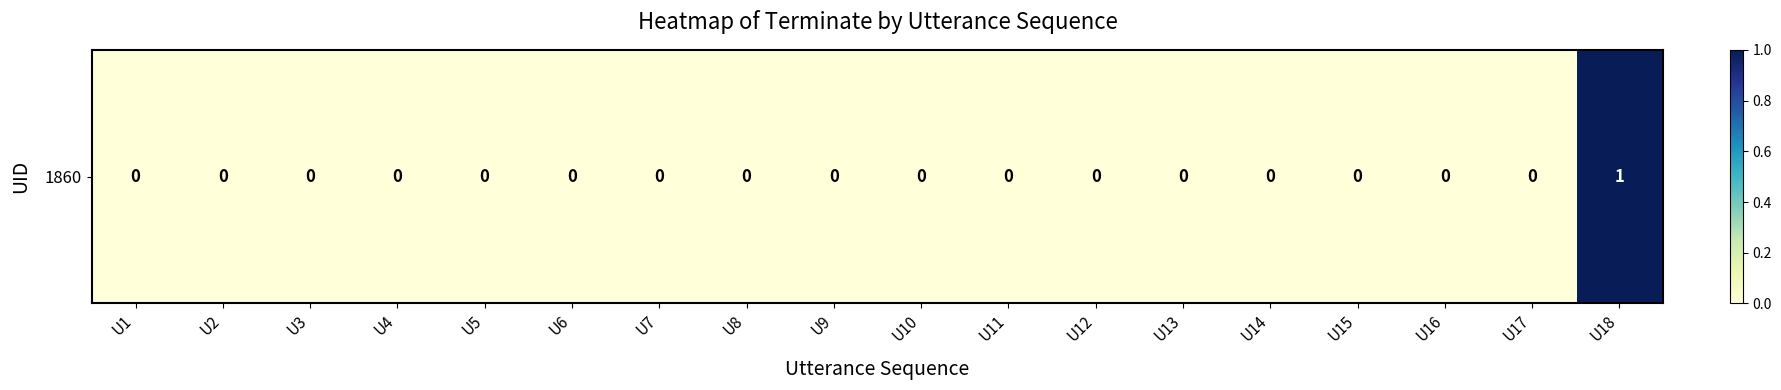

Is it true that the value at U7 is 0?

False